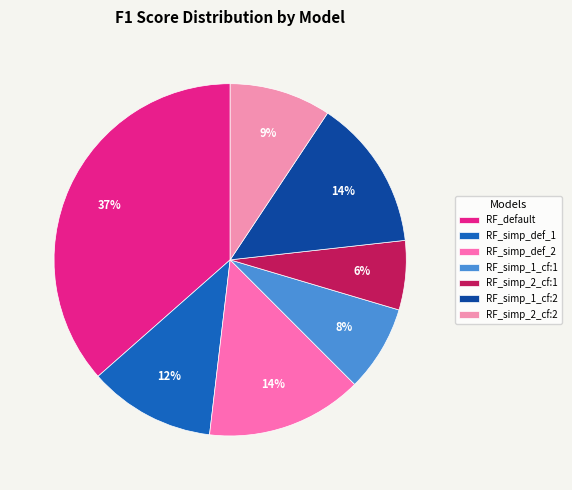

How many slices are in this pie chart?

7